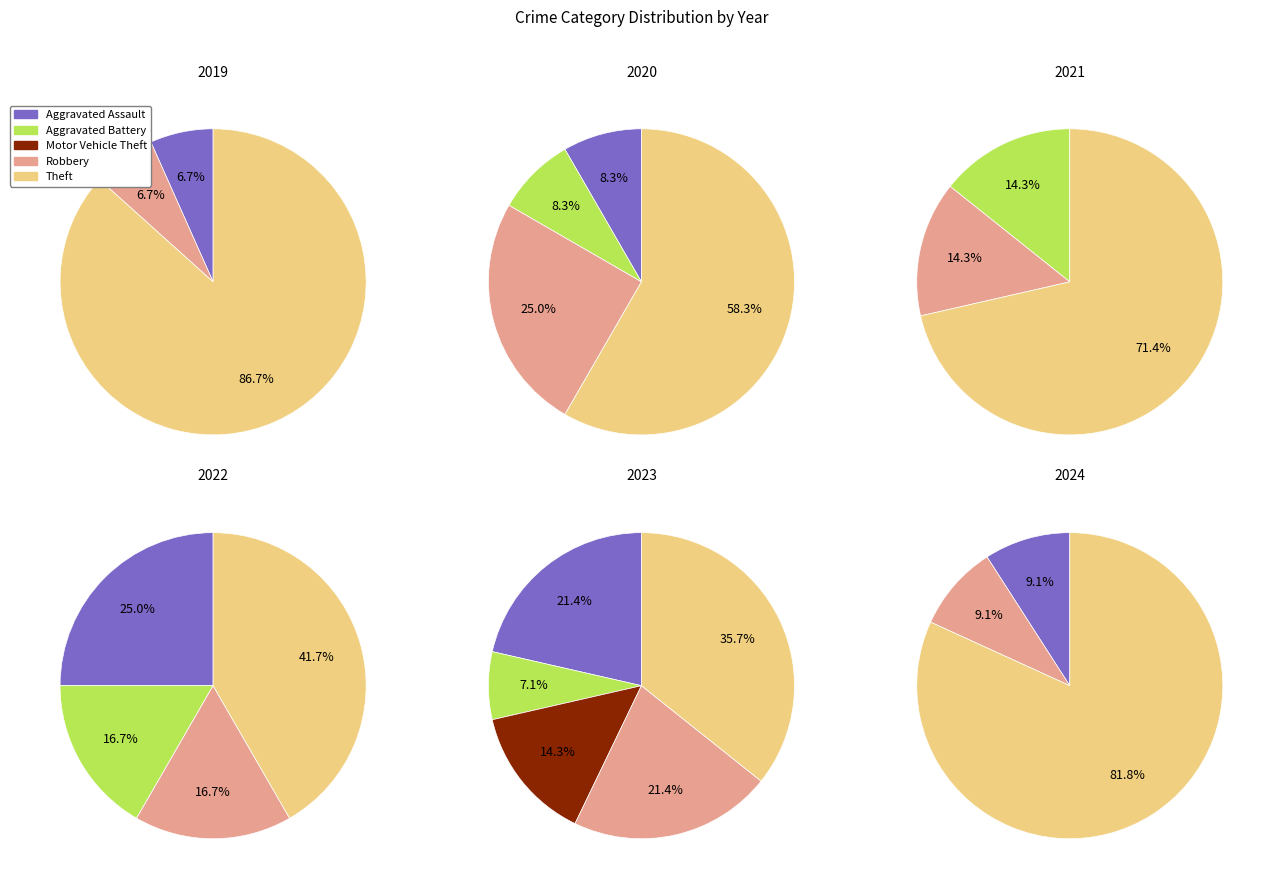

Which has a higher value, values_2023 or values_2021?

values_2021